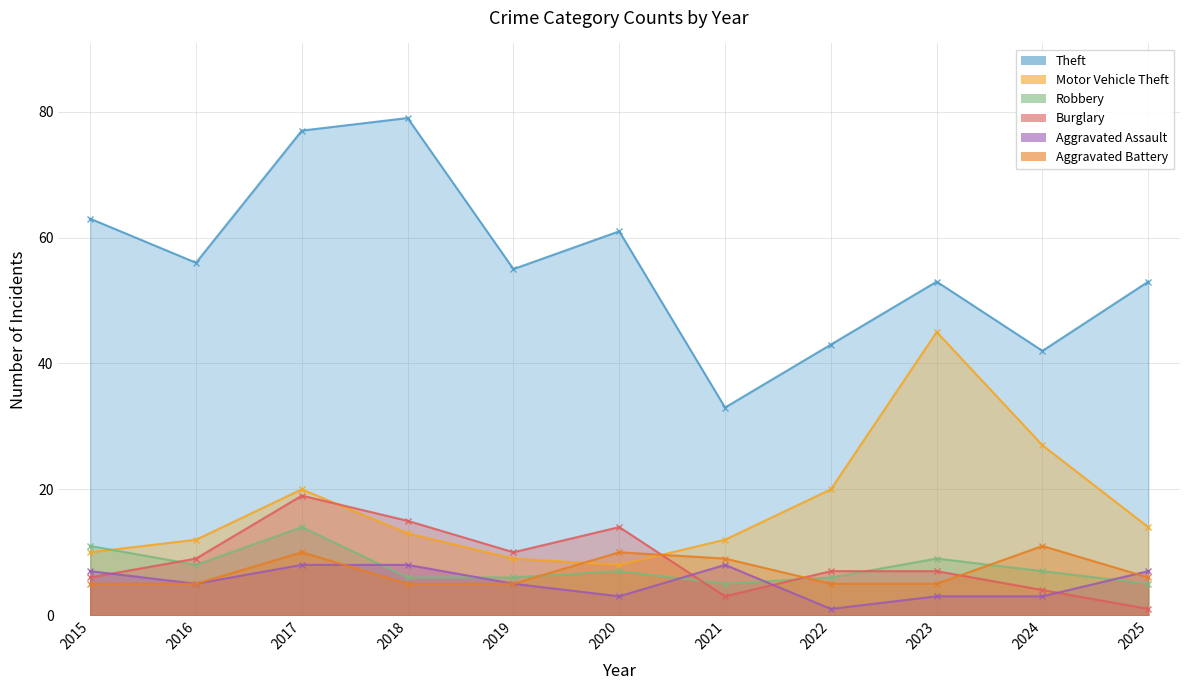

At which category is the sum across all series the highest?

2017